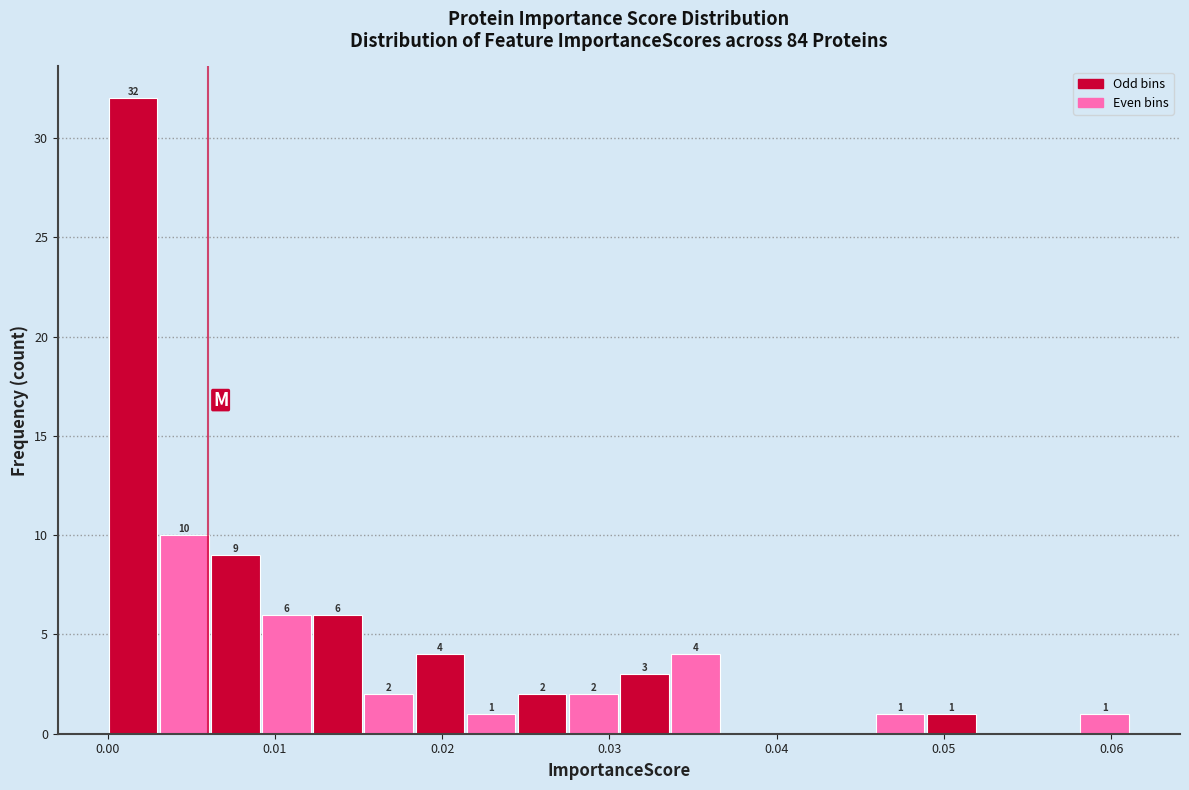

Read against the x-axis, roughly where is the centre of the tallest bar?

0.002